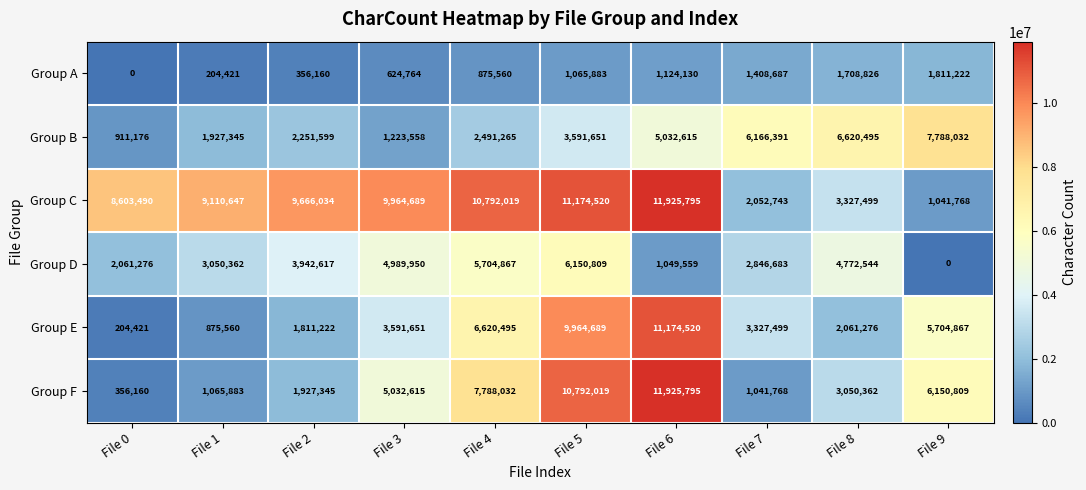

Count the number of data series in this chart.

6